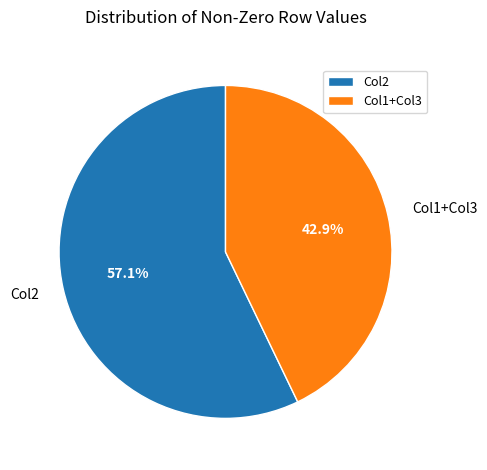

How many segments does this pie chart have?

2